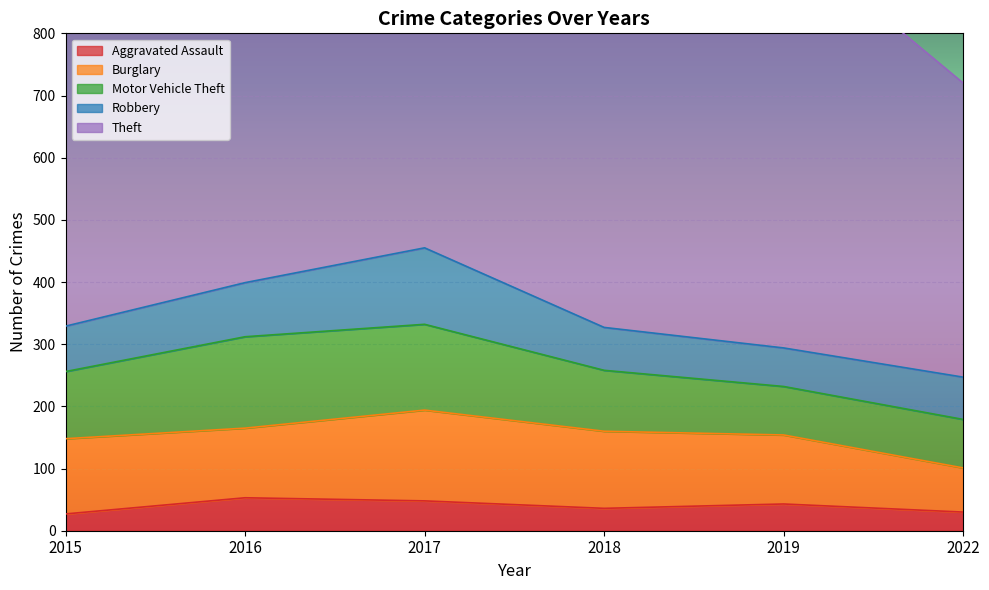

Which series has the largest total across all categories?

Theft